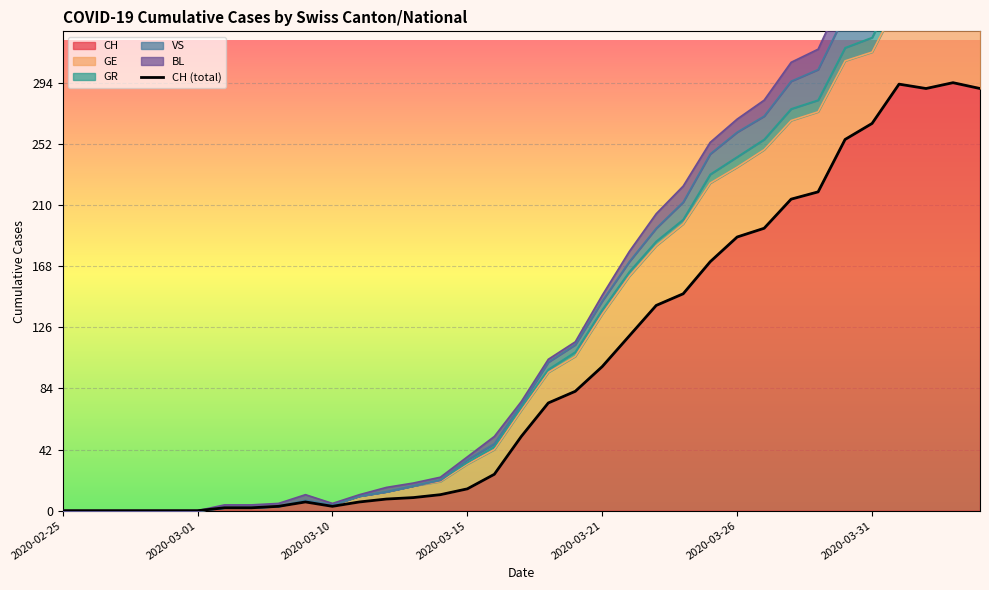

At which category does the data reach its first local valley?

2020-03-10